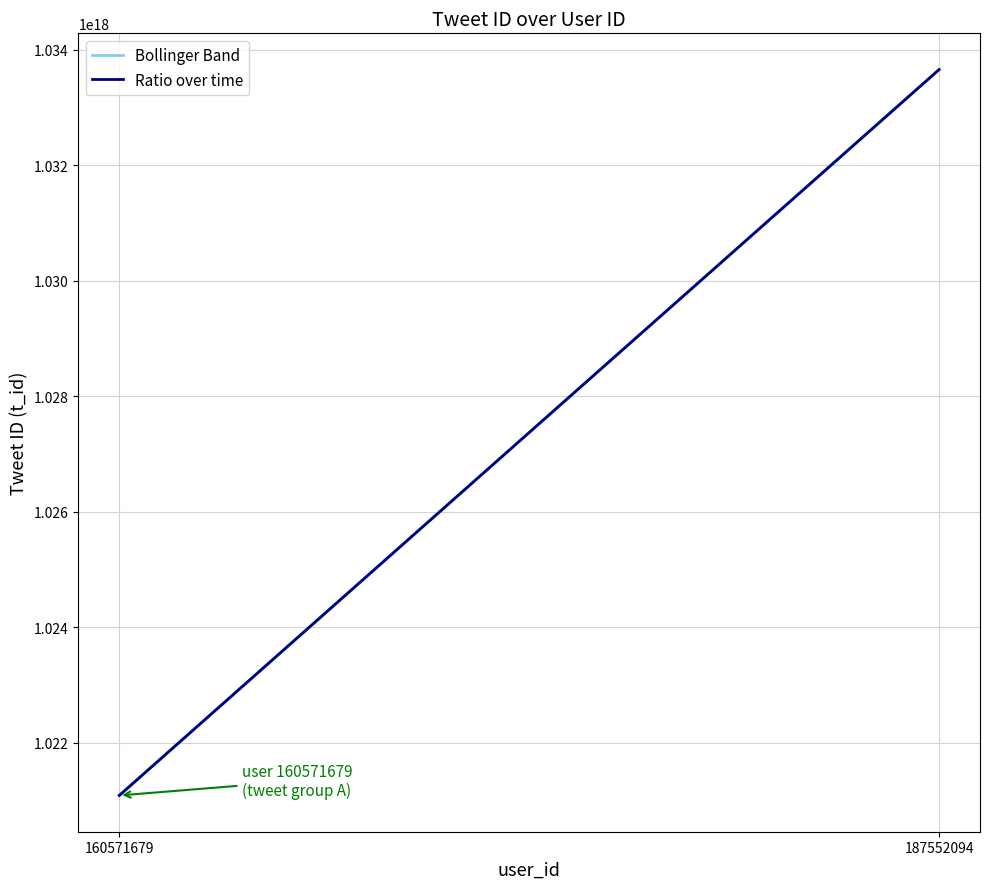

Is it true that Ratio over time equals 1033655191793487872 at 187552094?

True